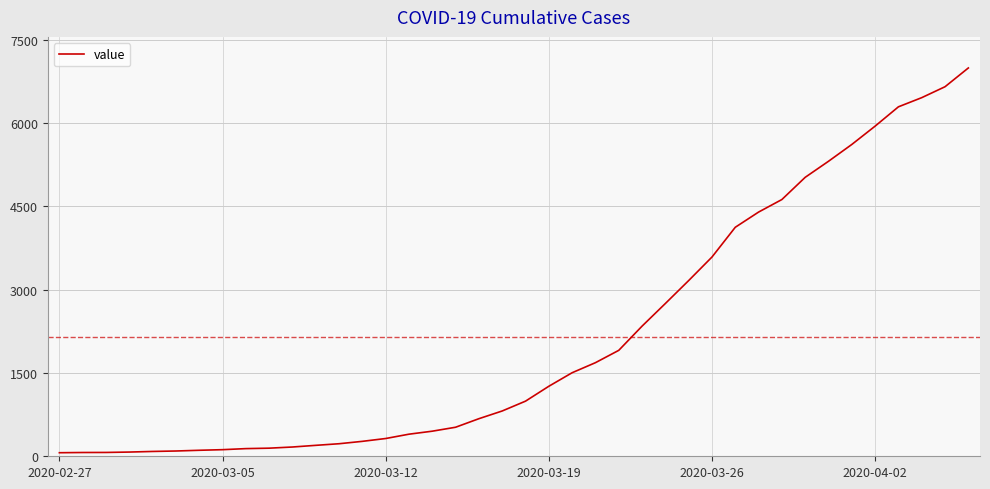

Is this an area chart (filled region under the line)?

No